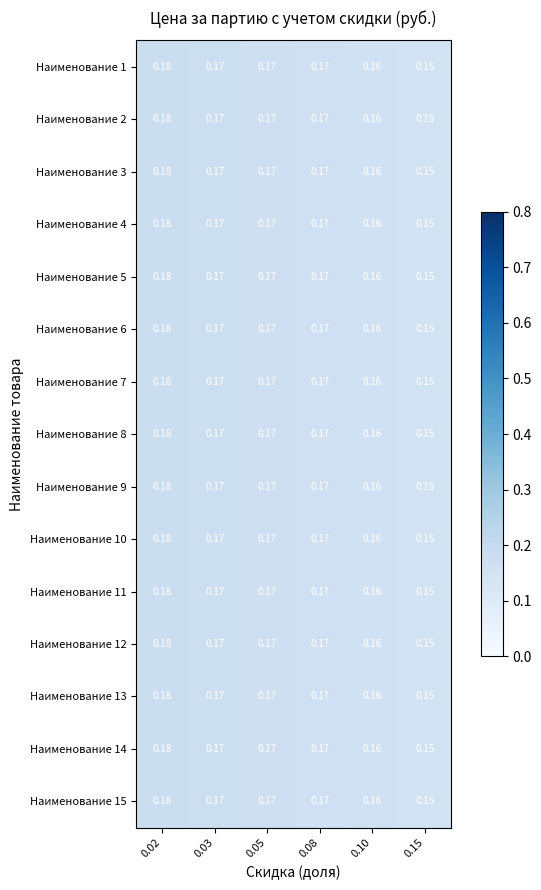

Which category has the lowest value across all series?

0.15